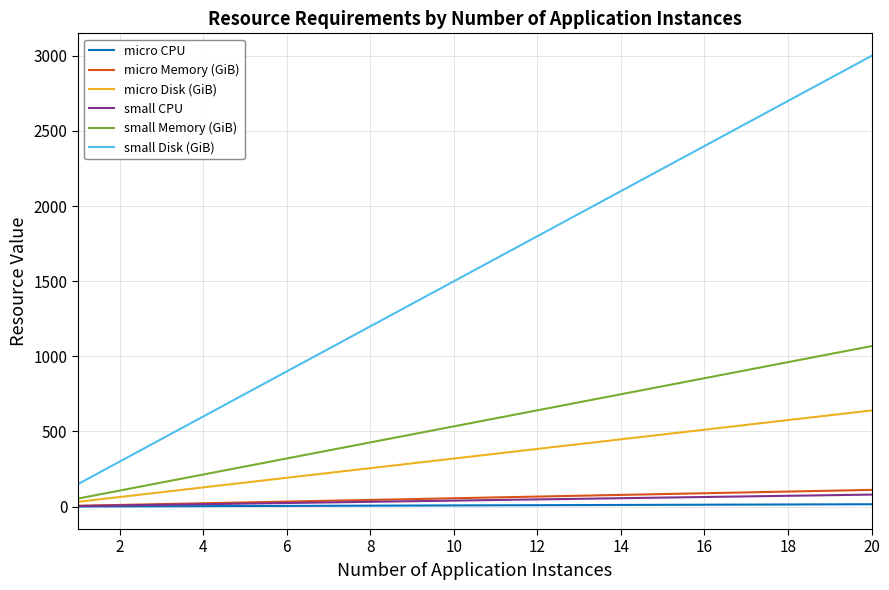

What are all the series names shown in the legend?

micro CPU, micro Memory (GiB), micro Disk (GiB), small CPU, small Memory (GiB), small Disk (GiB)